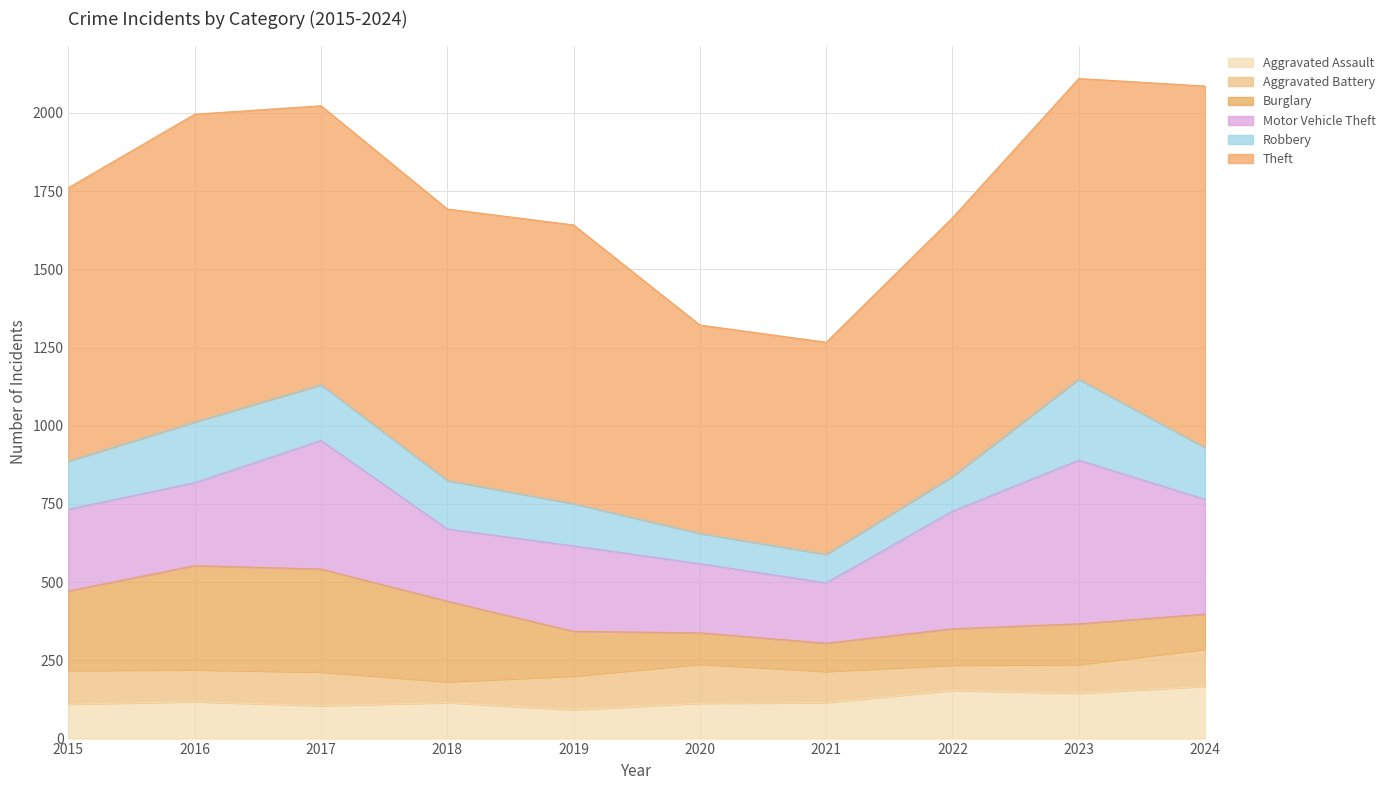

How many series are shown in this chart?

6